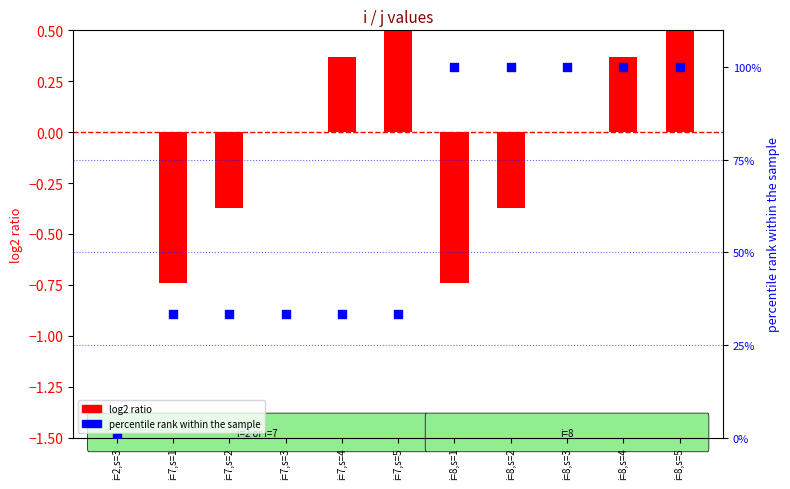

What is the total value across all series at i=7,s=2?

33.0